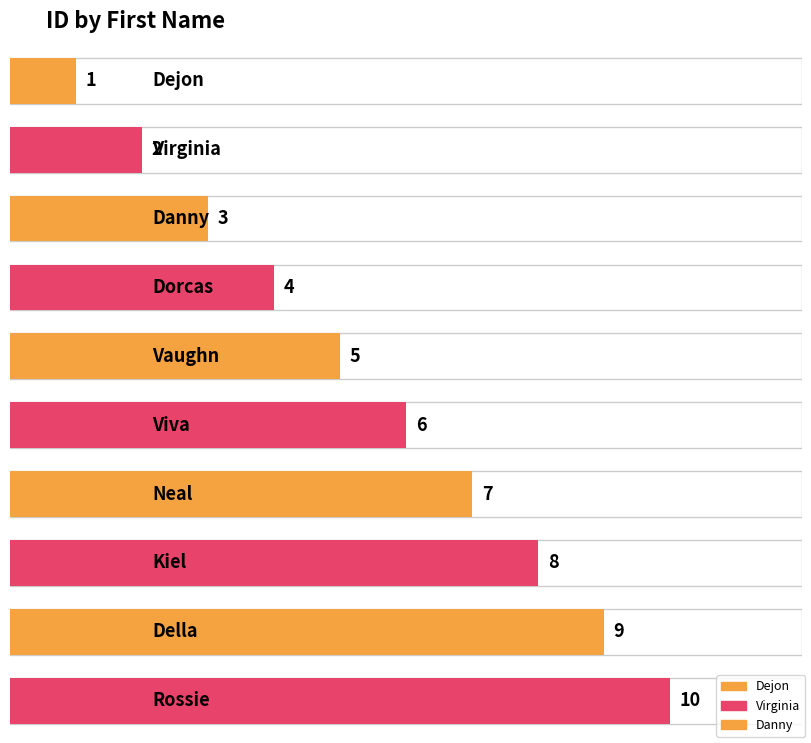

What is the difference between the values at Rossie and Kiel?

2